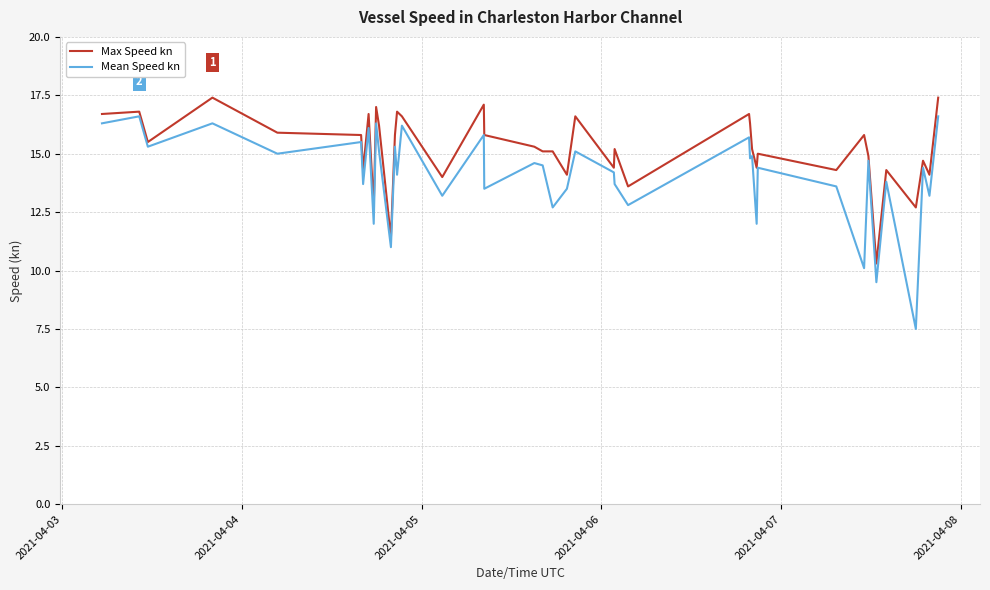

Which series has the largest total across all categories?

Max Speed kn